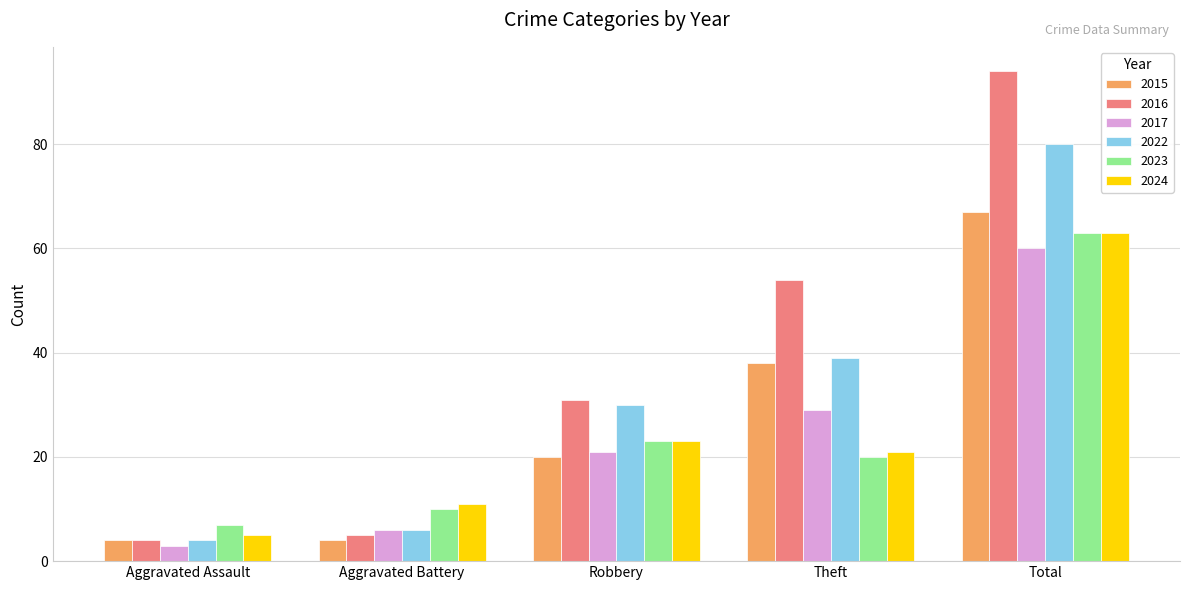

Which category has the lowest value across all series?

Aggravated Assault